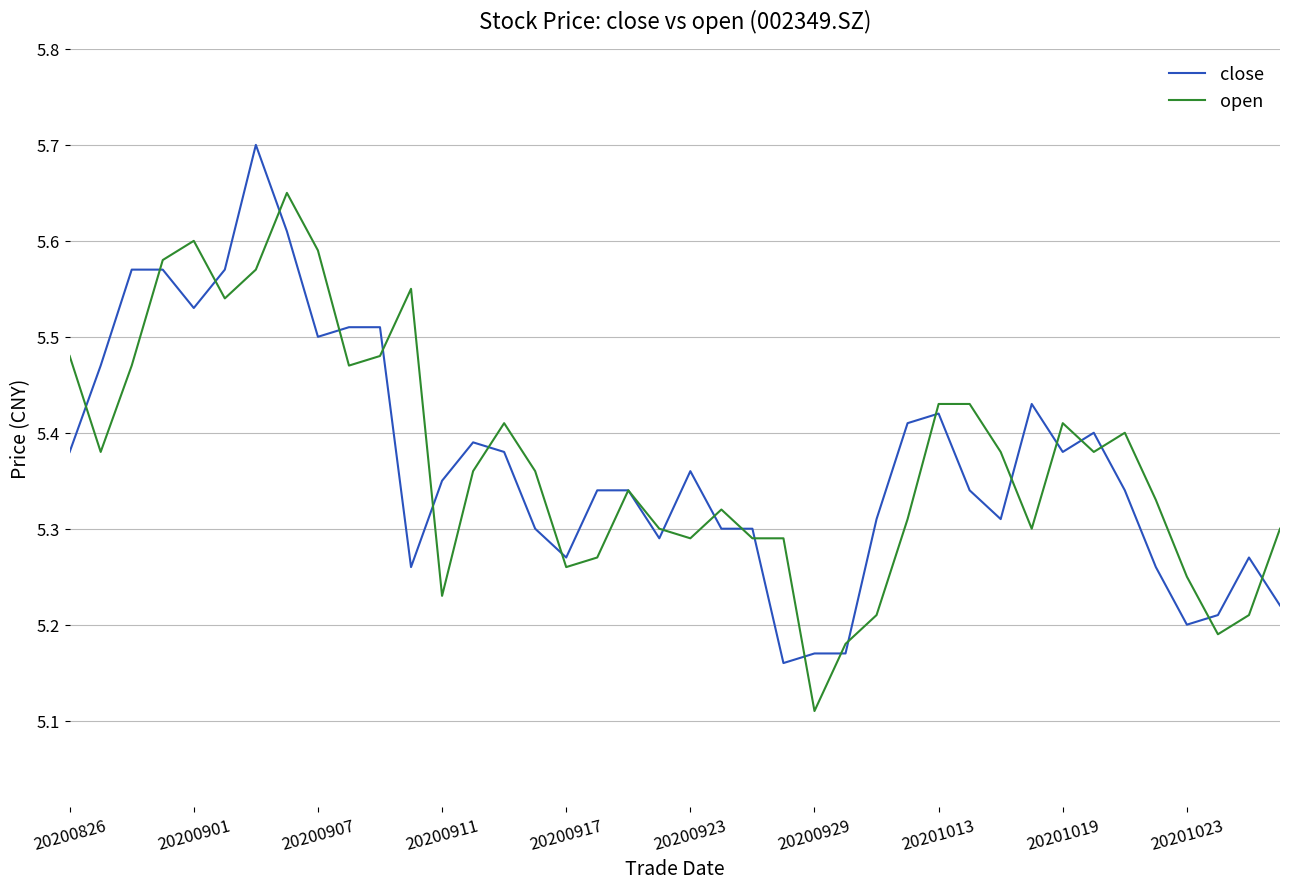

After their last crossing, which series has the higher values: close or open?

open